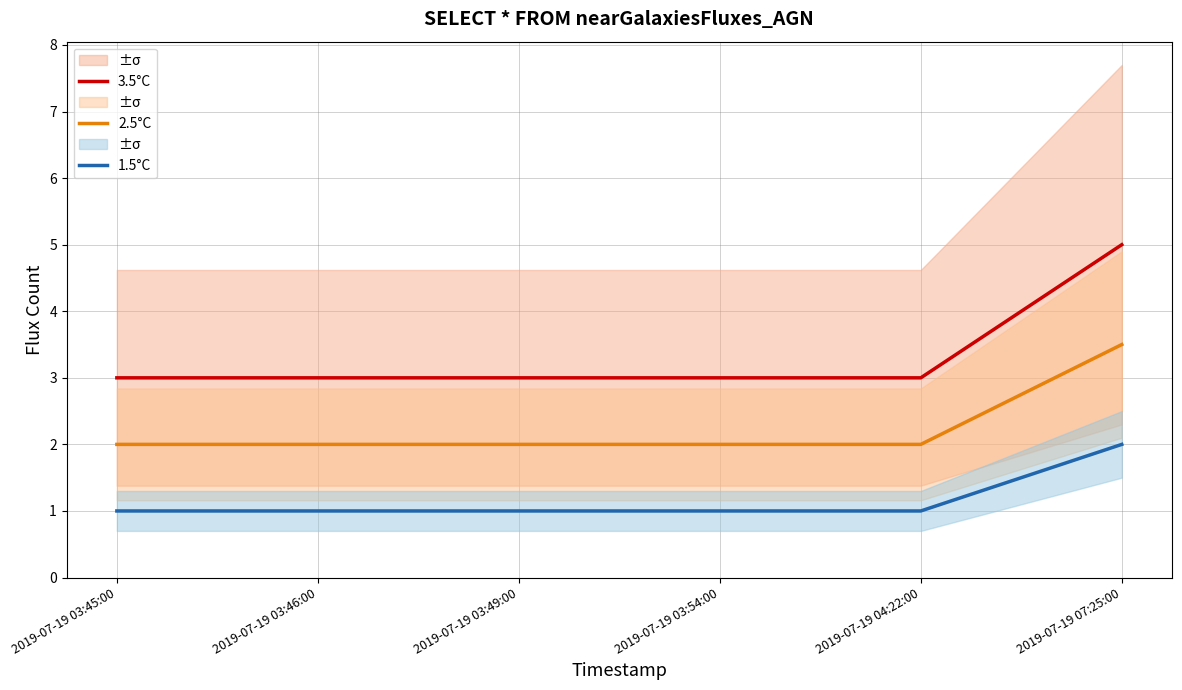

What are all the series names shown in the legend?

3.5°C, 2.5°C, 1.5°C